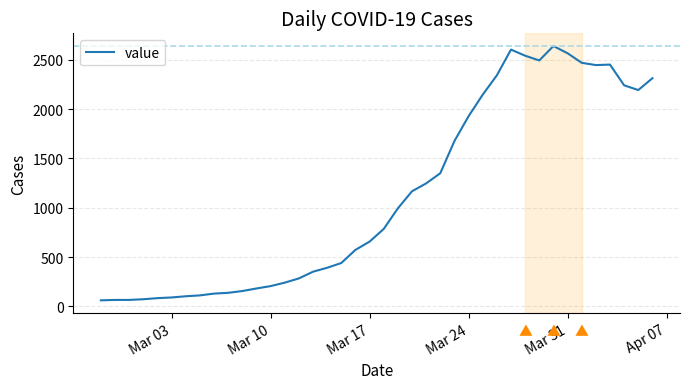

What is the sum of all values?

44998